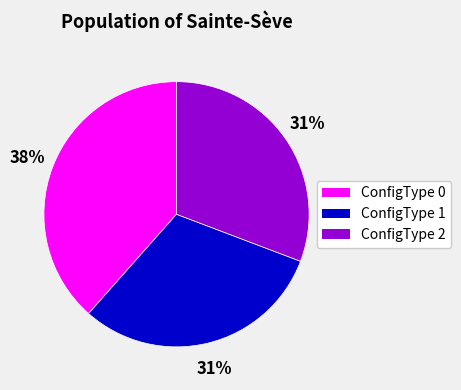

Approximately how many times larger is the value at ConfigType 2 compared to ConfigType 1?

1.0